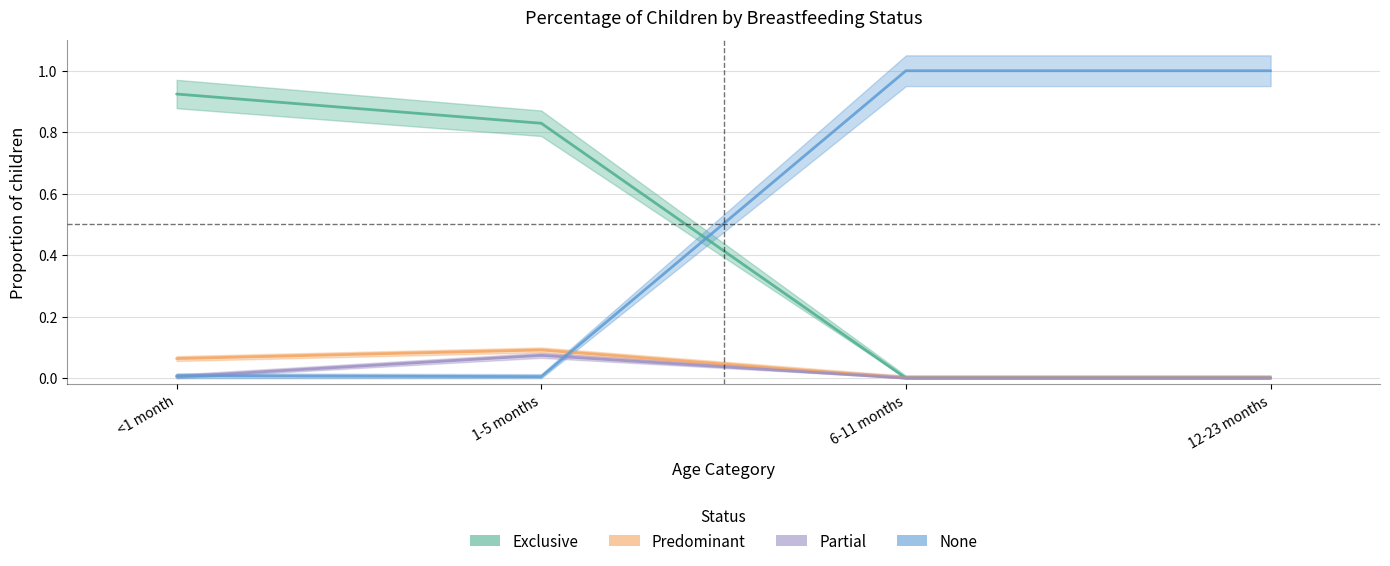

What value does the None series have at 6-11 months?

1.0